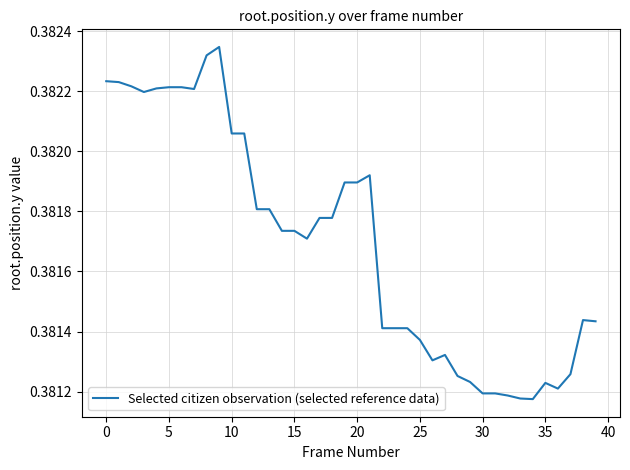

What is the sum of all values?

15.3